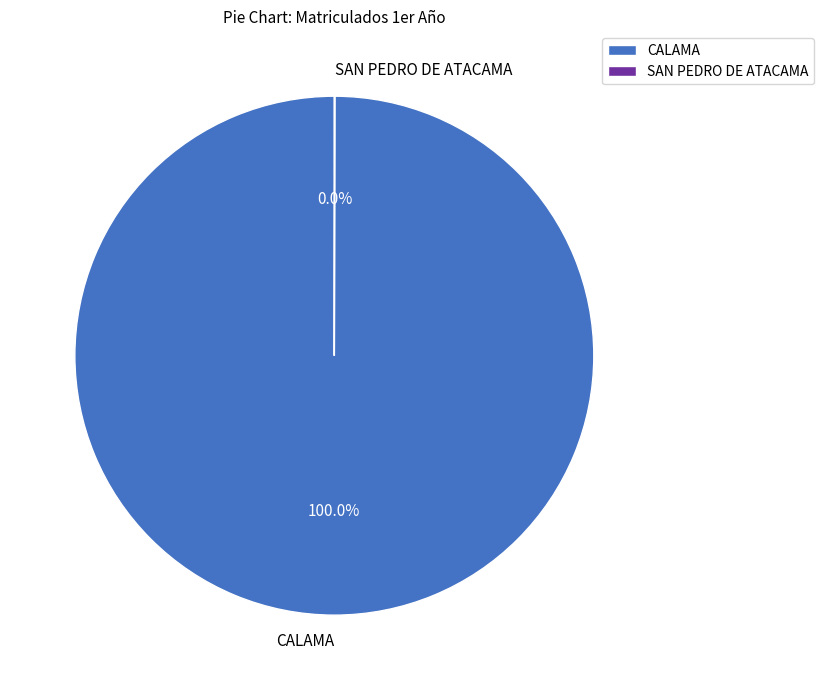

Is there any slice that represents more than half of the pie?

Yes